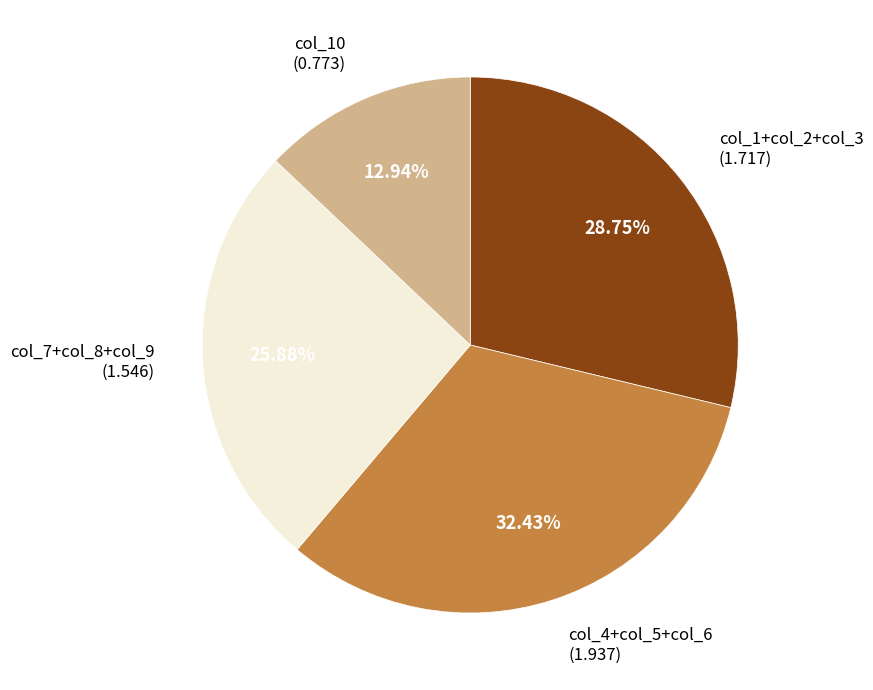

Rank the categories by value from highest to lowest.

col_4+col_5+col_6 (1.937), col_1+col_2+col_3 (1.717), col_7+col_8+col_9 (1.546), col_10 (0.773)